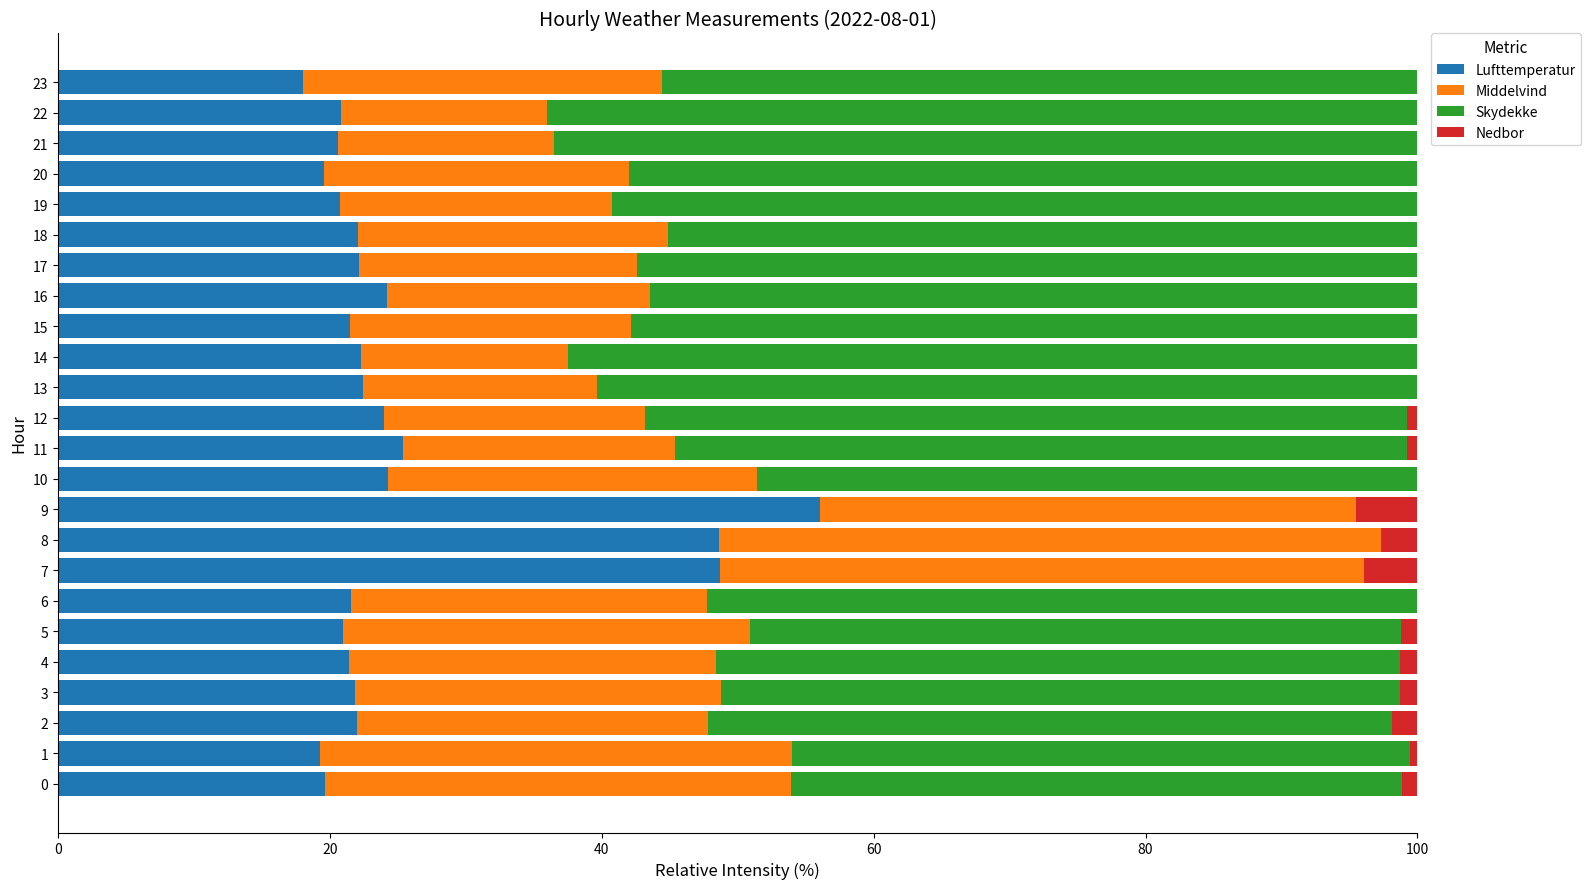

At which label does Lufttemperatur reach its peak?

9